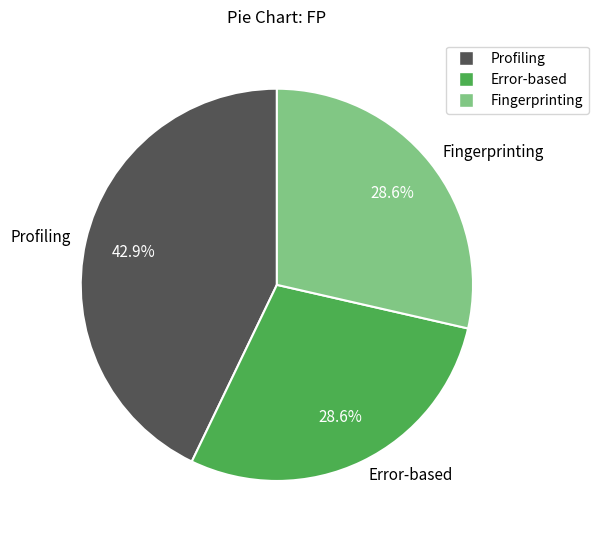

Combined, do Profiling and Error-based account for over 50%?

Yes